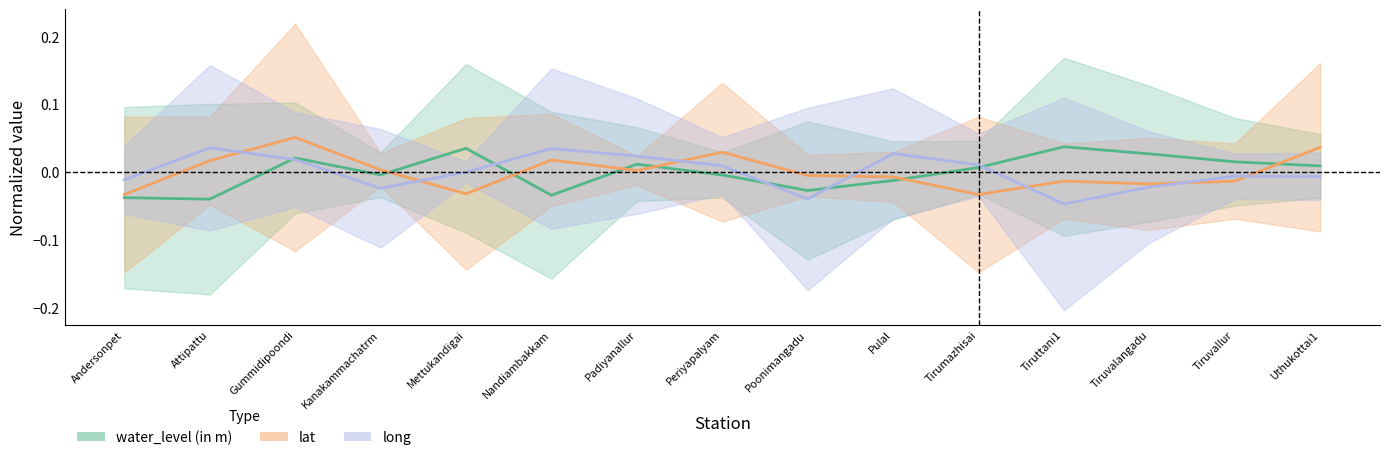

At which category is the sum across all series the highest?

Gummidipoondi